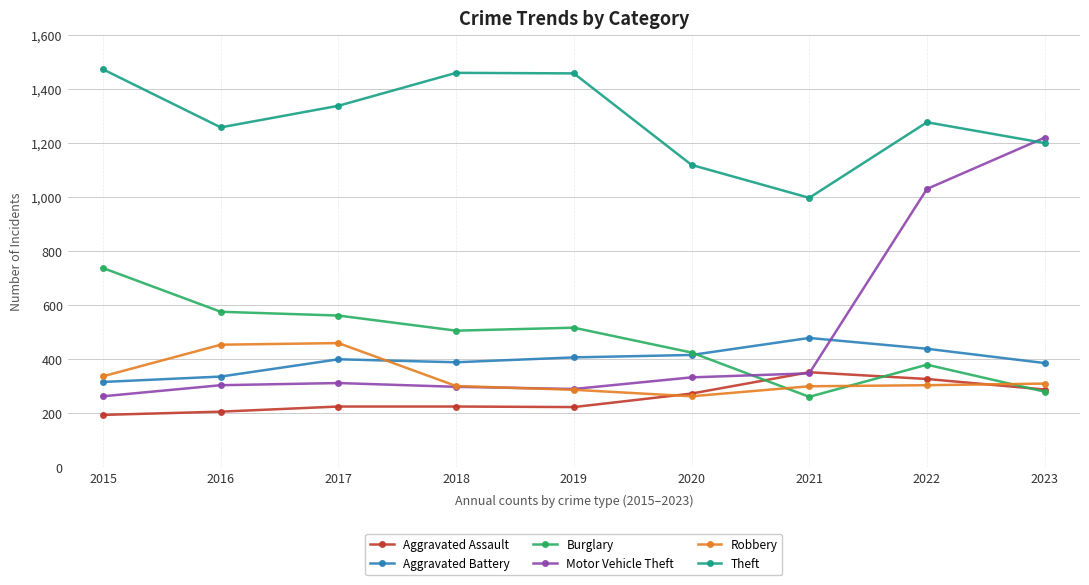

Is the value of Aggravated Assault at 2020 greater than the value of Motor Vehicle Theft at 2023?

No